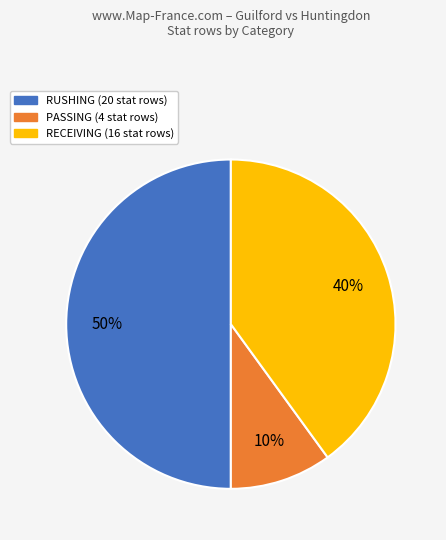

How many segments does this pie chart have?

3